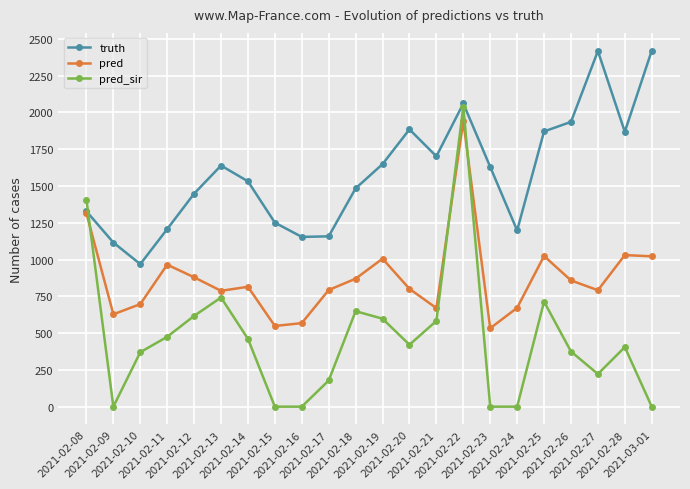

What is the total value across all series at 2021-02-15?

1799.5